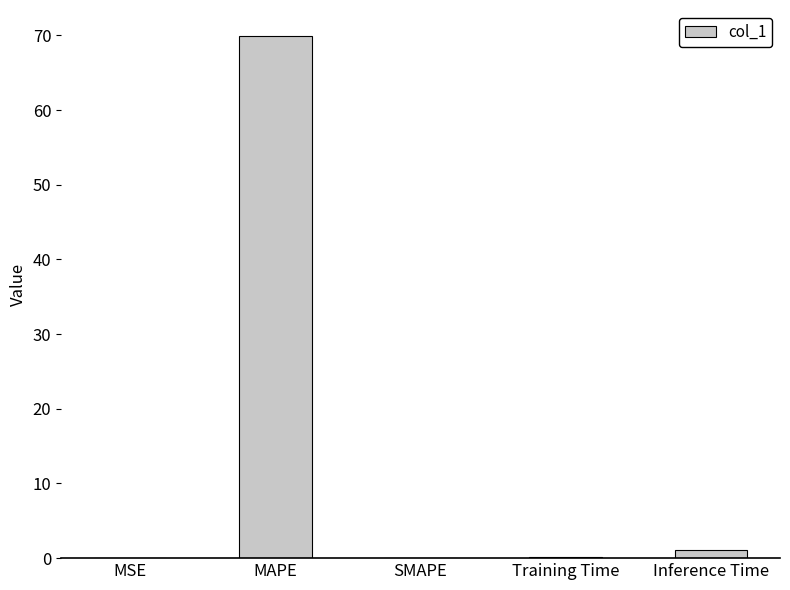

What is the maximum value shown in the chart?

69.9